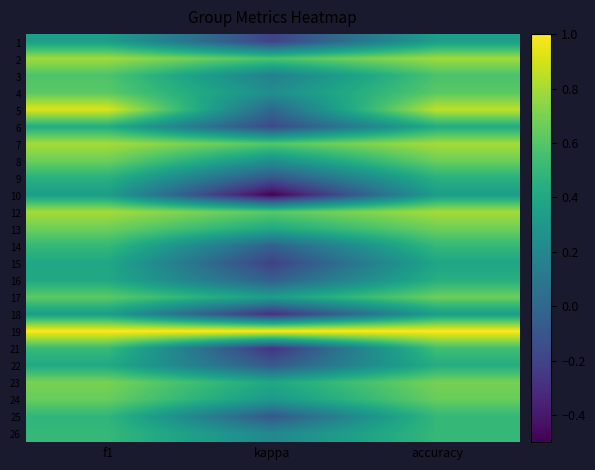

Which has a higher value, kappa or f1?

f1